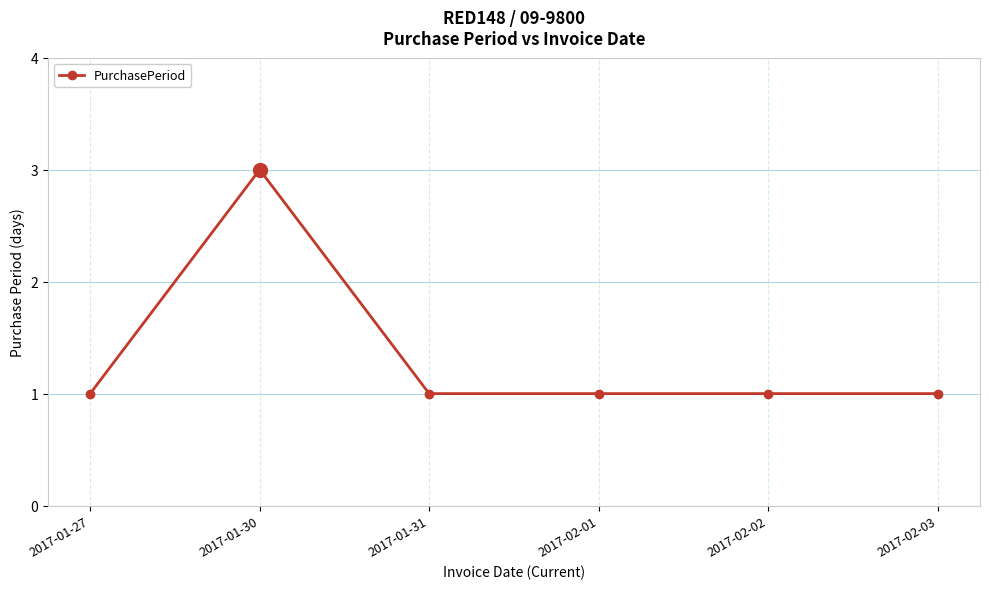

How many lines are shown in the chart?

1